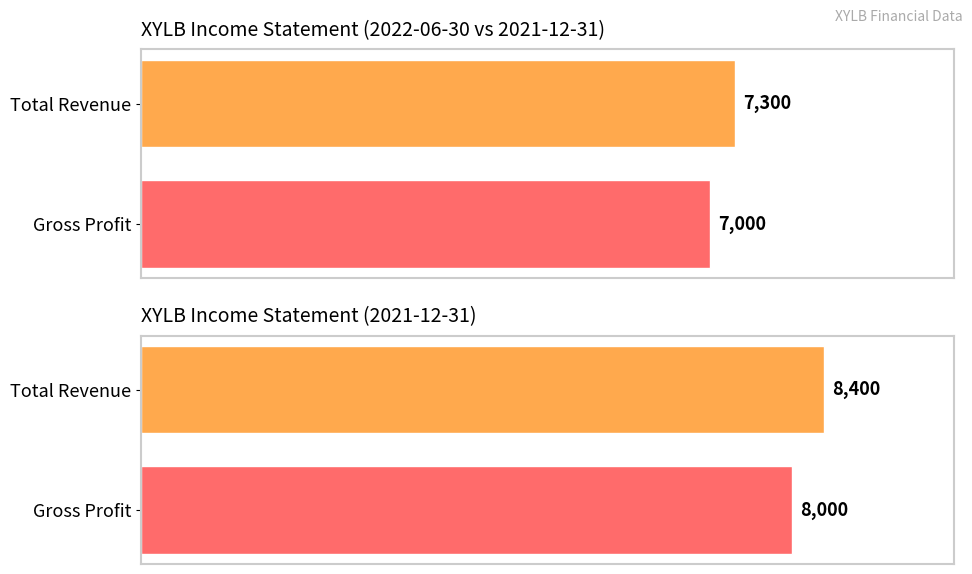

Where does the Gross Profit series first go above 4500?

2022-06-30